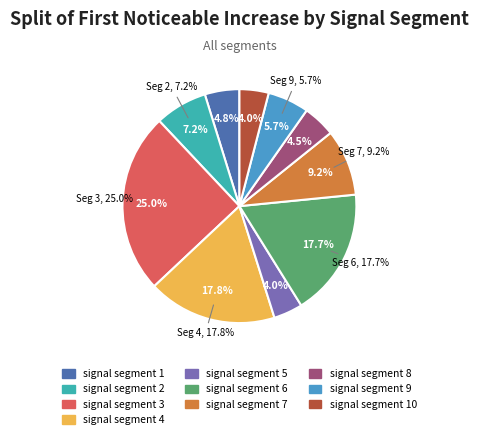

How many segments does this pie chart have?

10